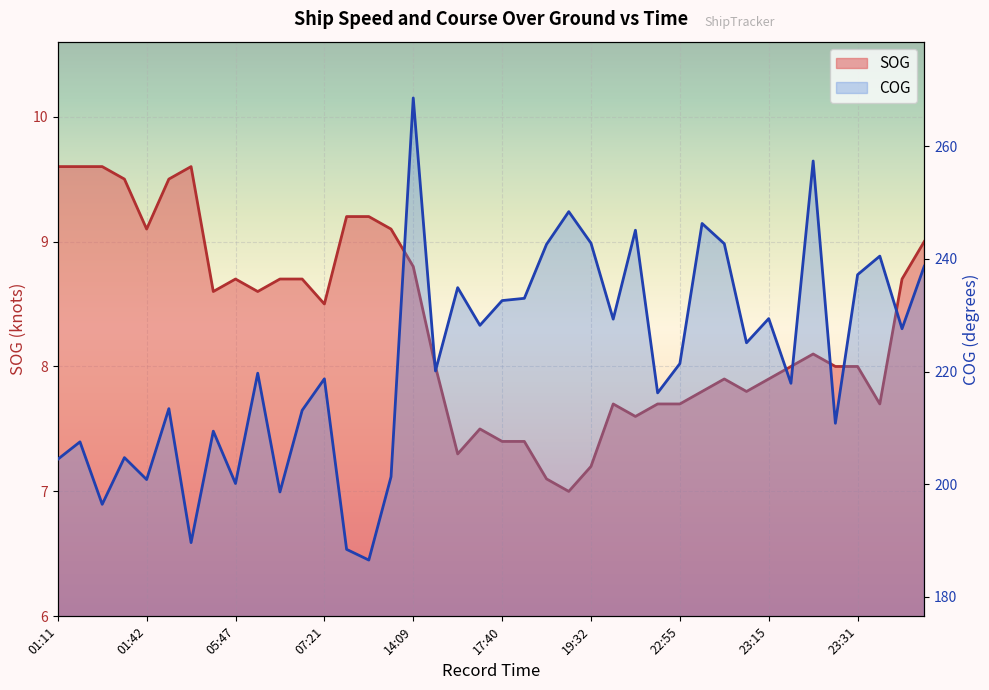

At which label does SOG first exceed 8?

01:11